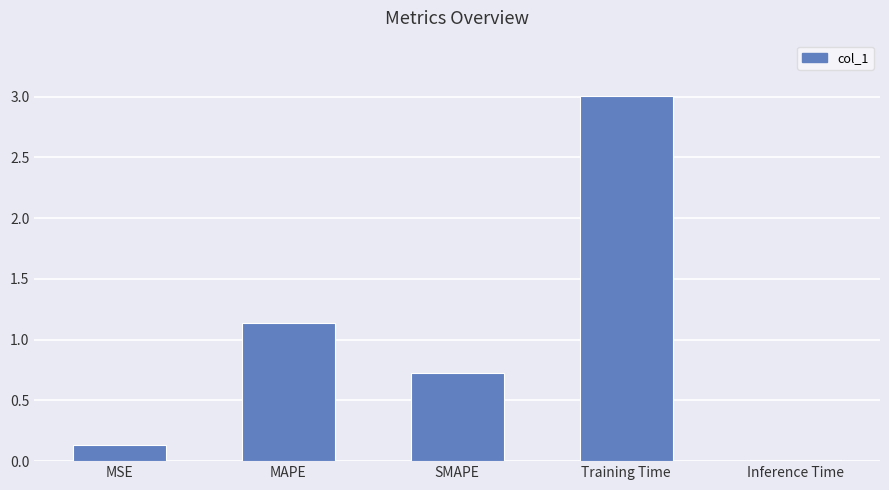

List the labels in order of value, largest first.

Training Time, MAPE, SMAPE, MSE, Inference Time